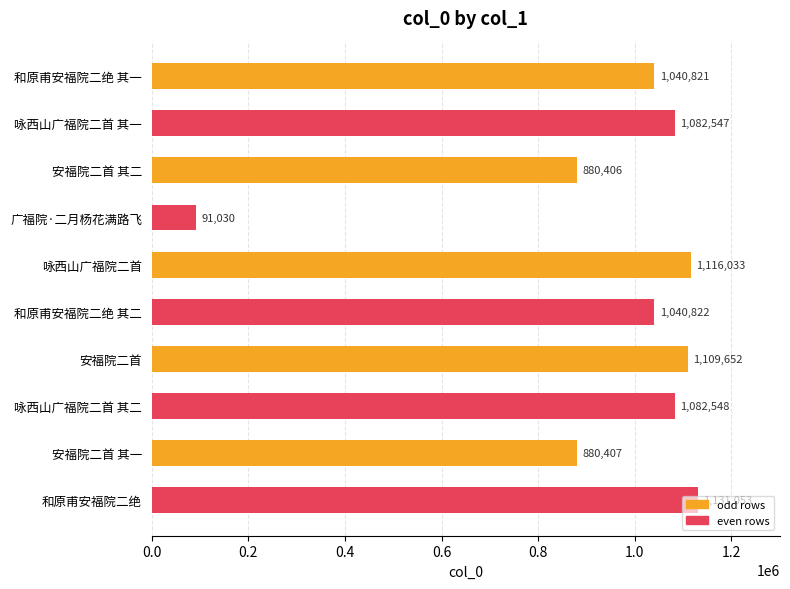

List the labels in order of value, smallest first.

广福院·二月杨花满路飞, 安福院二首 其二, 安福院二首 其一, 和原甫安福院二绝 其一, 和原甫安福院二绝 其二, 咏西山广福院二首 其一, 咏西山广福院二首 其二, 安福院二首, 咏西山广福院二首, 和原甫安福院二绝